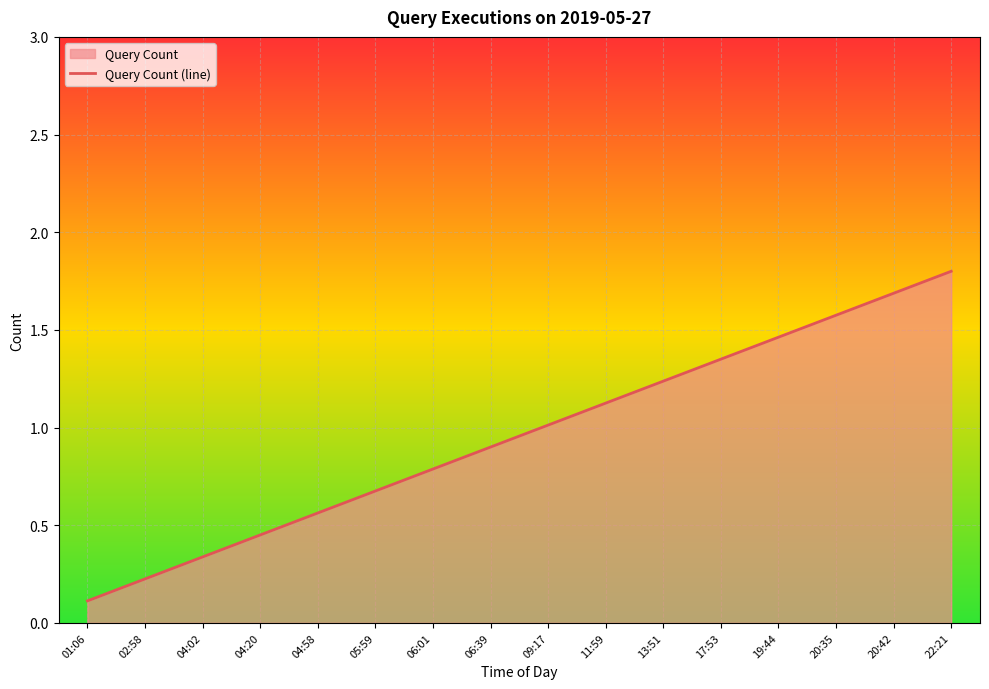

What position from the right is 04:02?

14